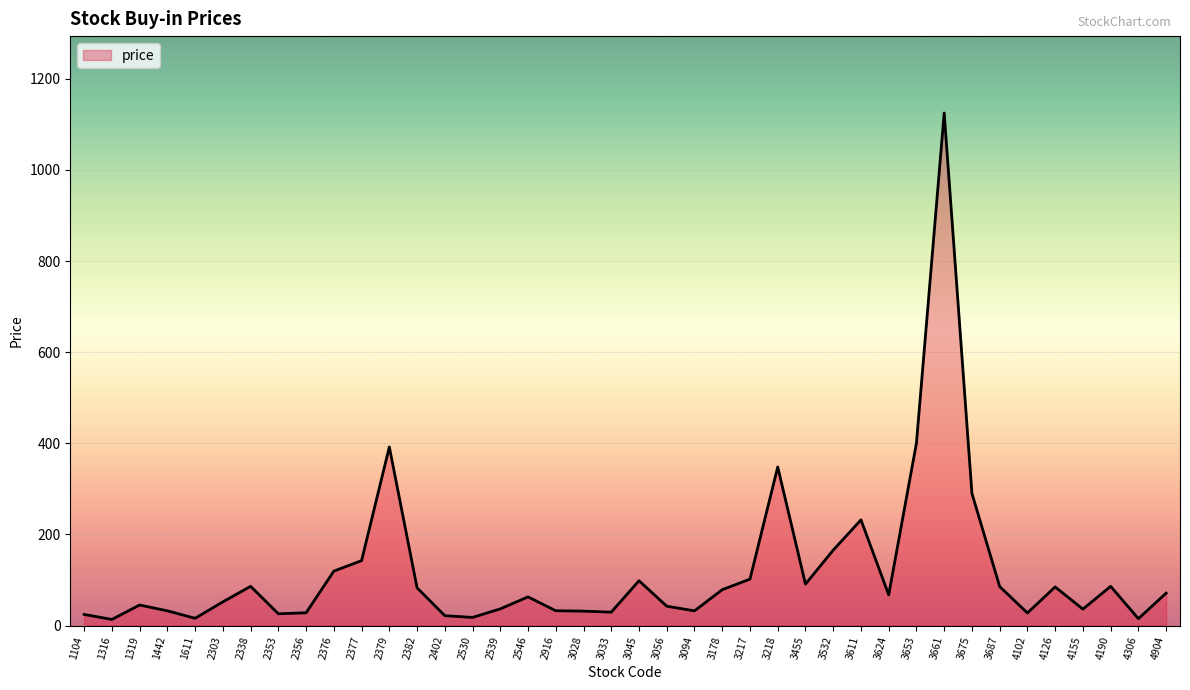

Which category has the highest value across all series?

3661